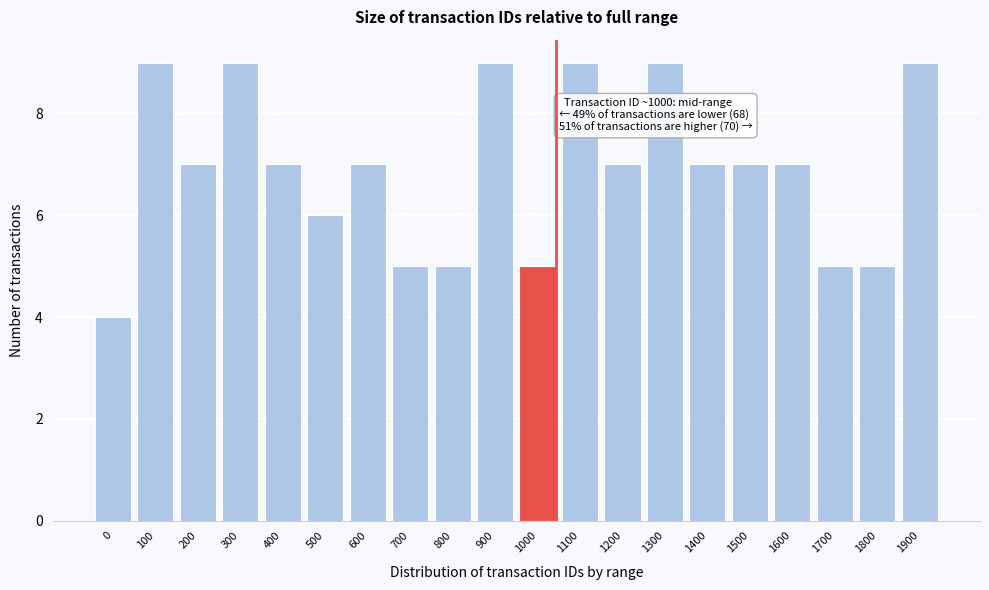

Reading right to left, transcribe all the data shown in this chart.

9	5	5	7	7	7	9	7	9	5	9	5	5	7	6	7	9	7	9	4